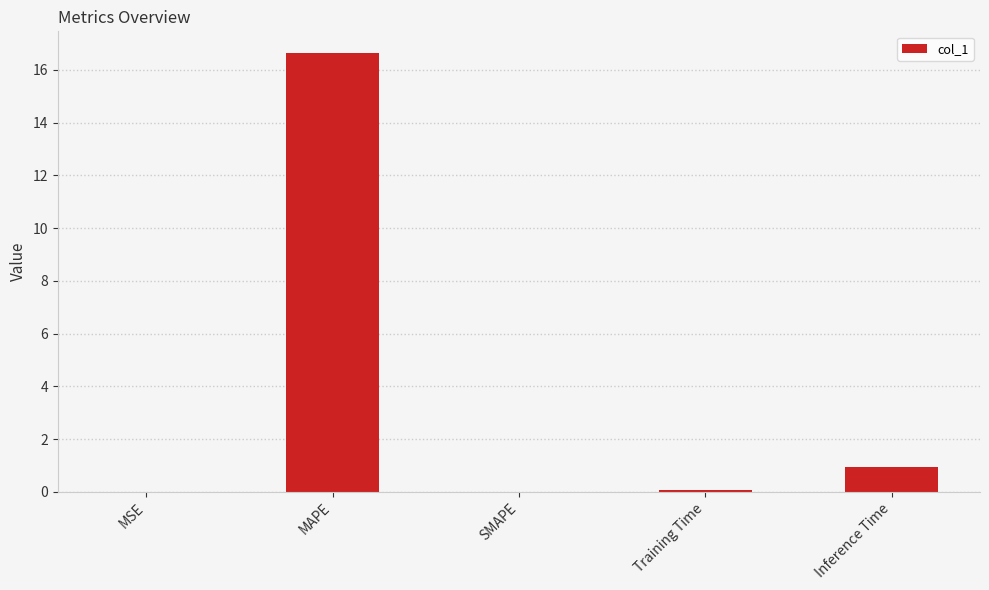

True or false: the data shows 0.9 at Inference Time.

True